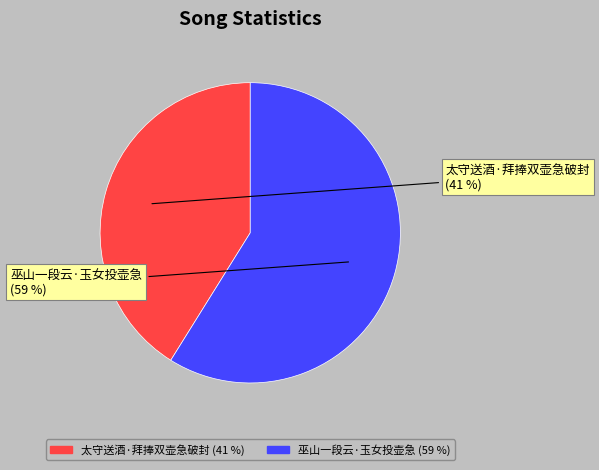

What is the change in value from 太守送酒·拜捧双壶急破封 to 巫山一段云·玉女投壶急?

+82562